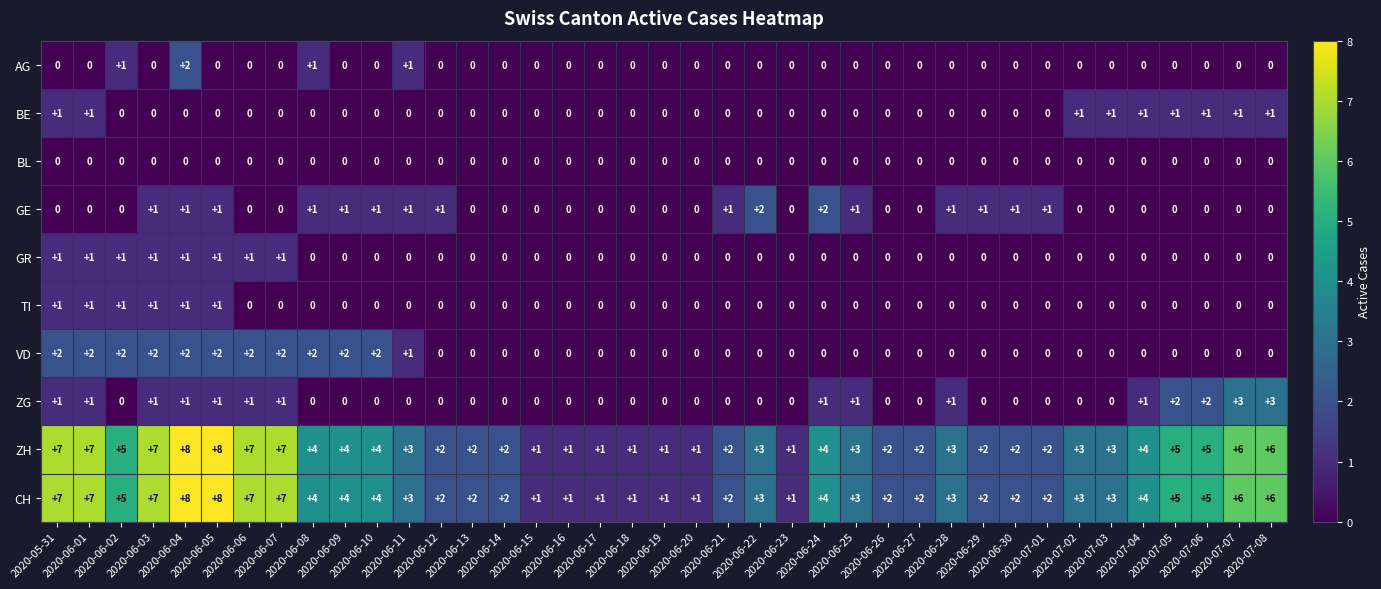

What is the difference between the maximum and minimum values in the CH series?

7